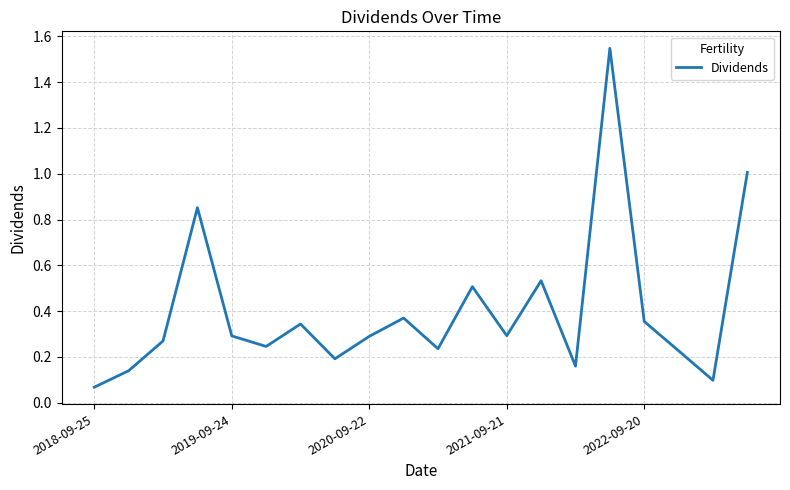

How many points are lower than both their immediate neighbors (excluding endpoints)?

6